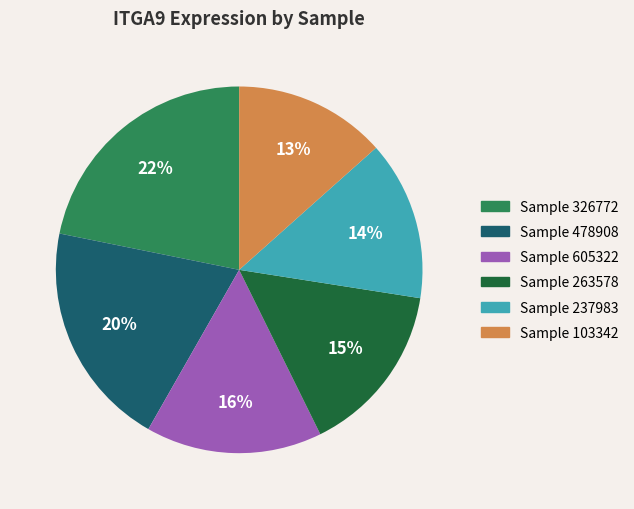

Between Sample 326772 and Sample 237983, which is larger?

Sample 326772